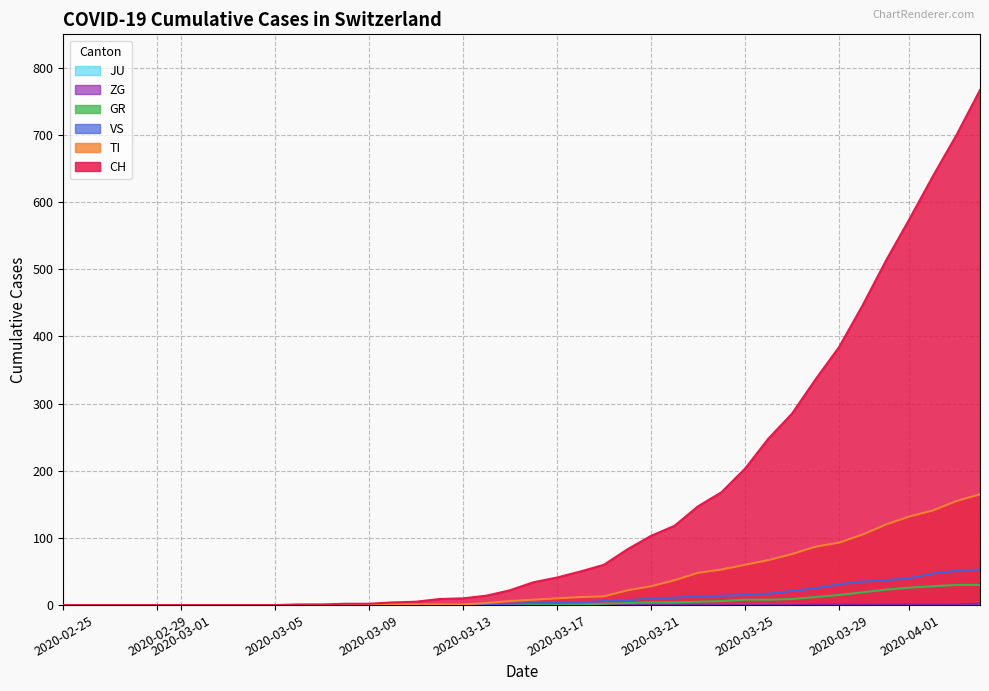

Which series has the largest total across all categories?

CH